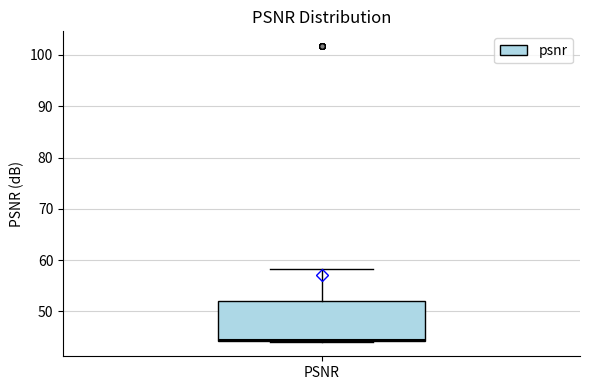

Where is the upper edge of the box for PSNR on the y-axis? The values are not printed on the chart, so give them approximately, as read against the axis.

52